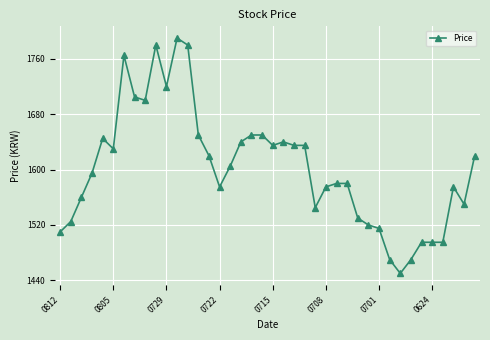

True or false: there are more than 2 points higher than both neighbors.

True